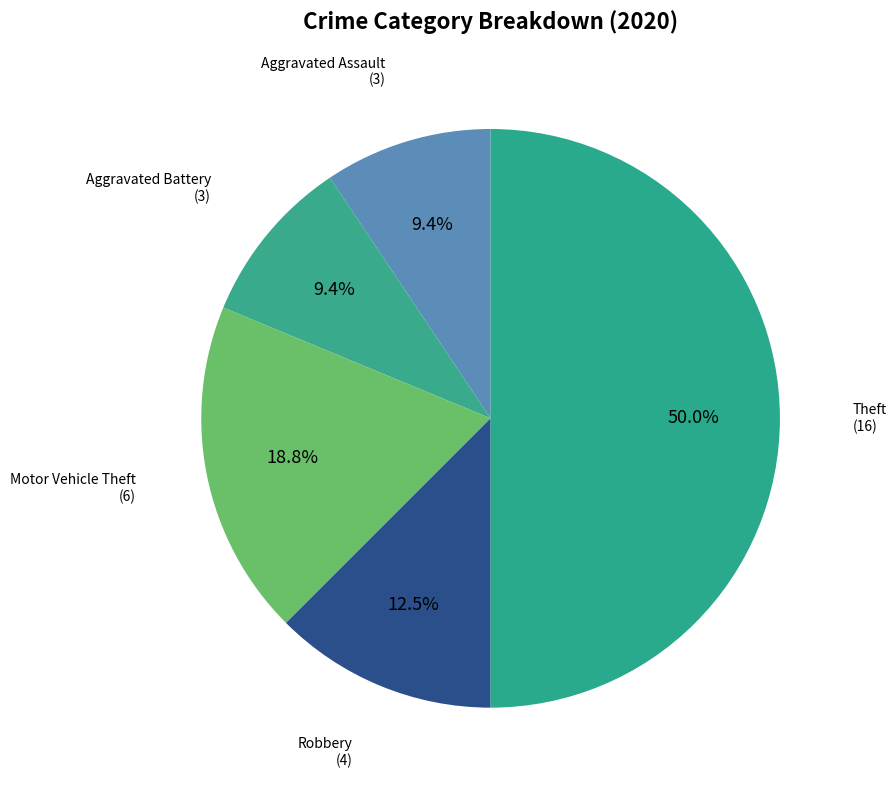

Count the number of slices in the pie.

5